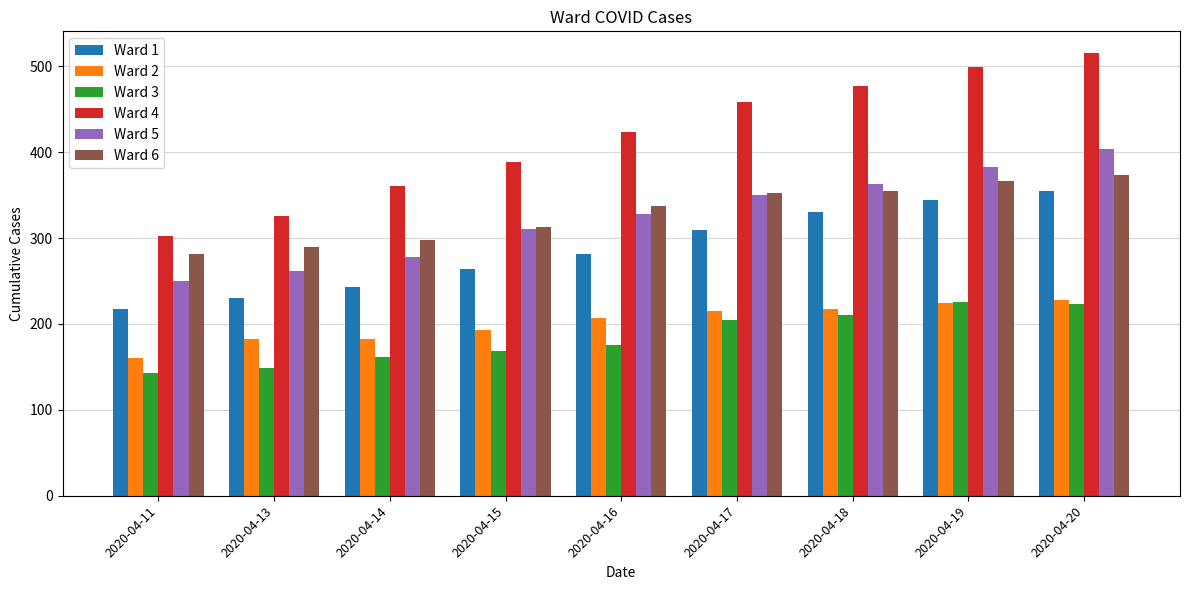

How many values in the Ward 3 series are below 176?

4